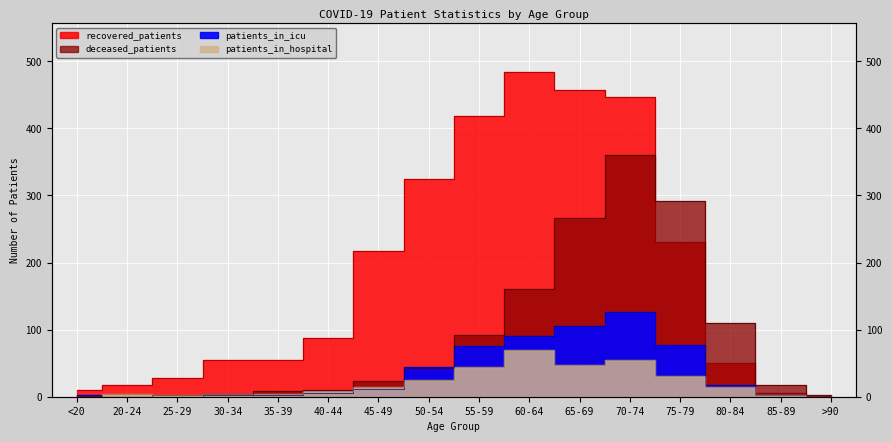

What is the label of the 15th point from the right?

20-24